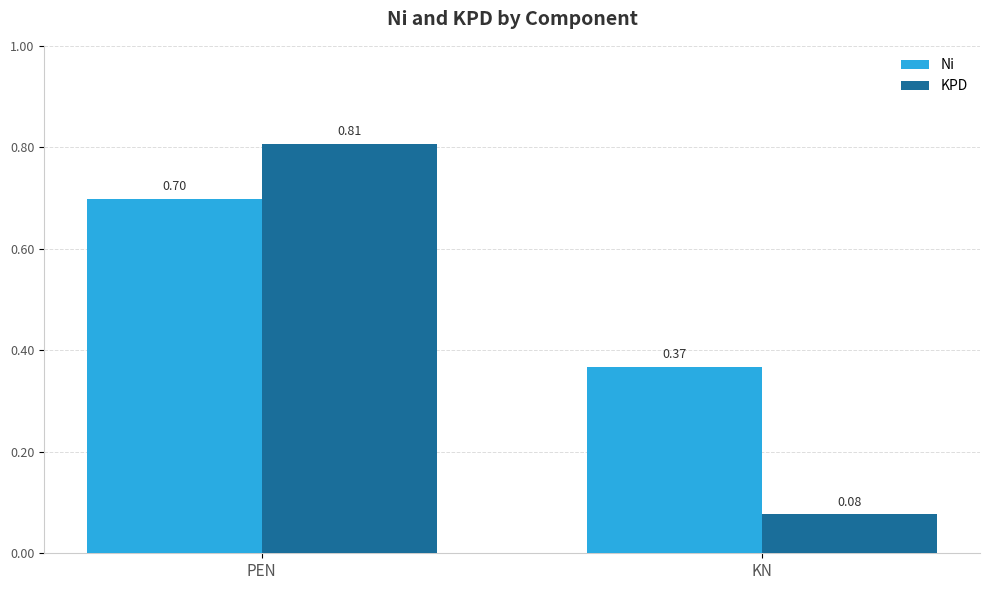

What is the label of the 1st bar from the left?

PEN